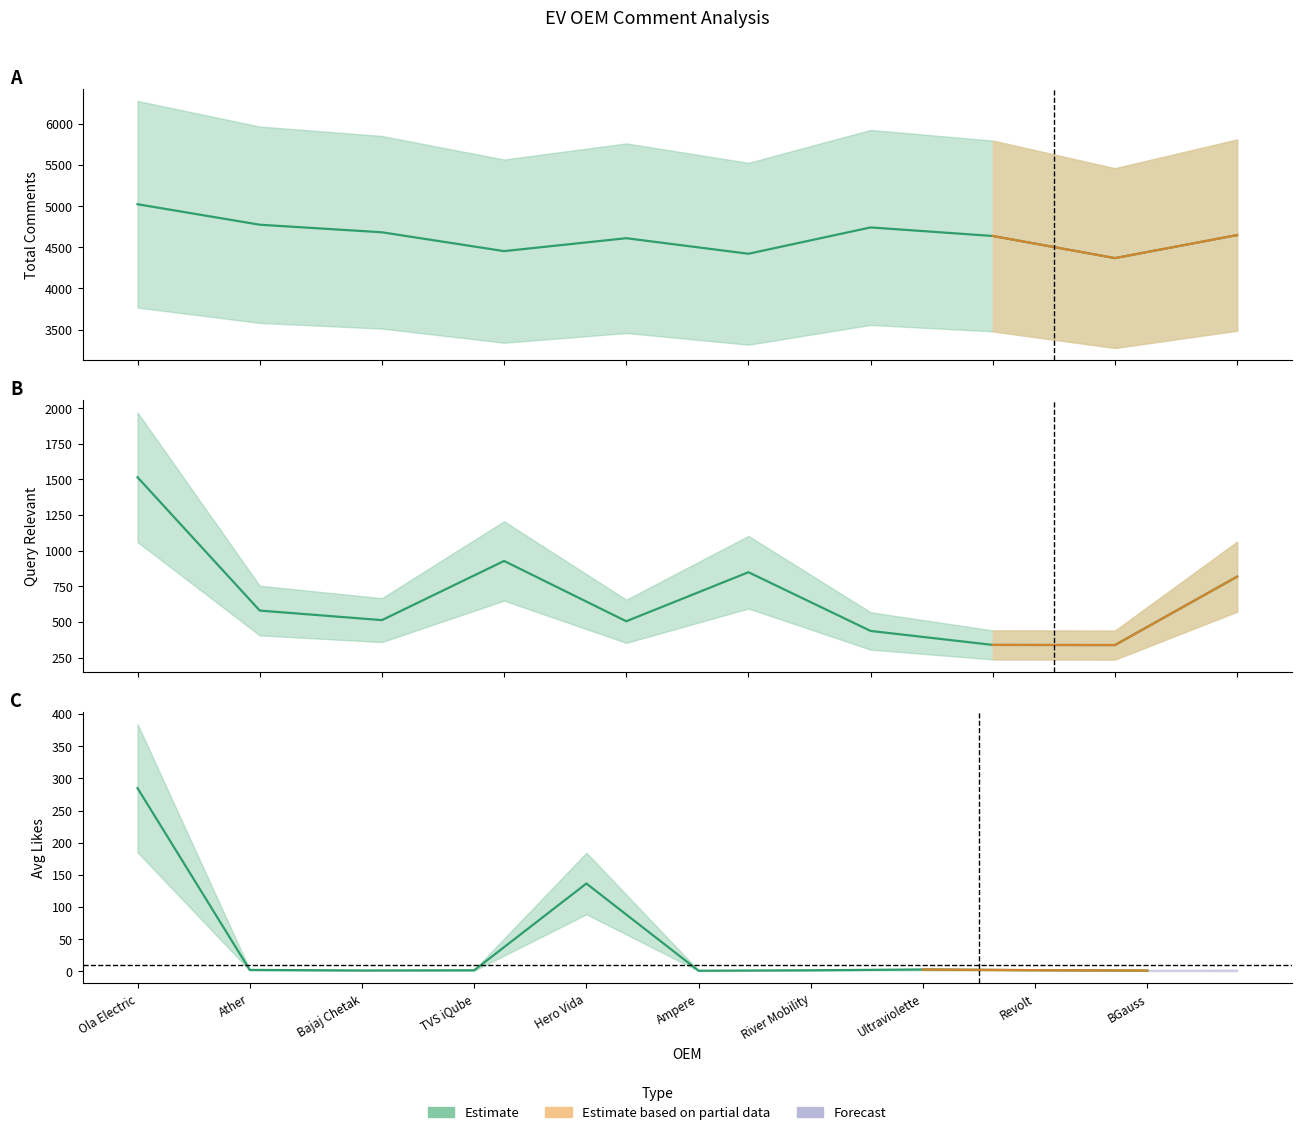

Rank the series at Revolt from highest to lowest value.

Total_Comments, Query_Relevant, Avg_Likes